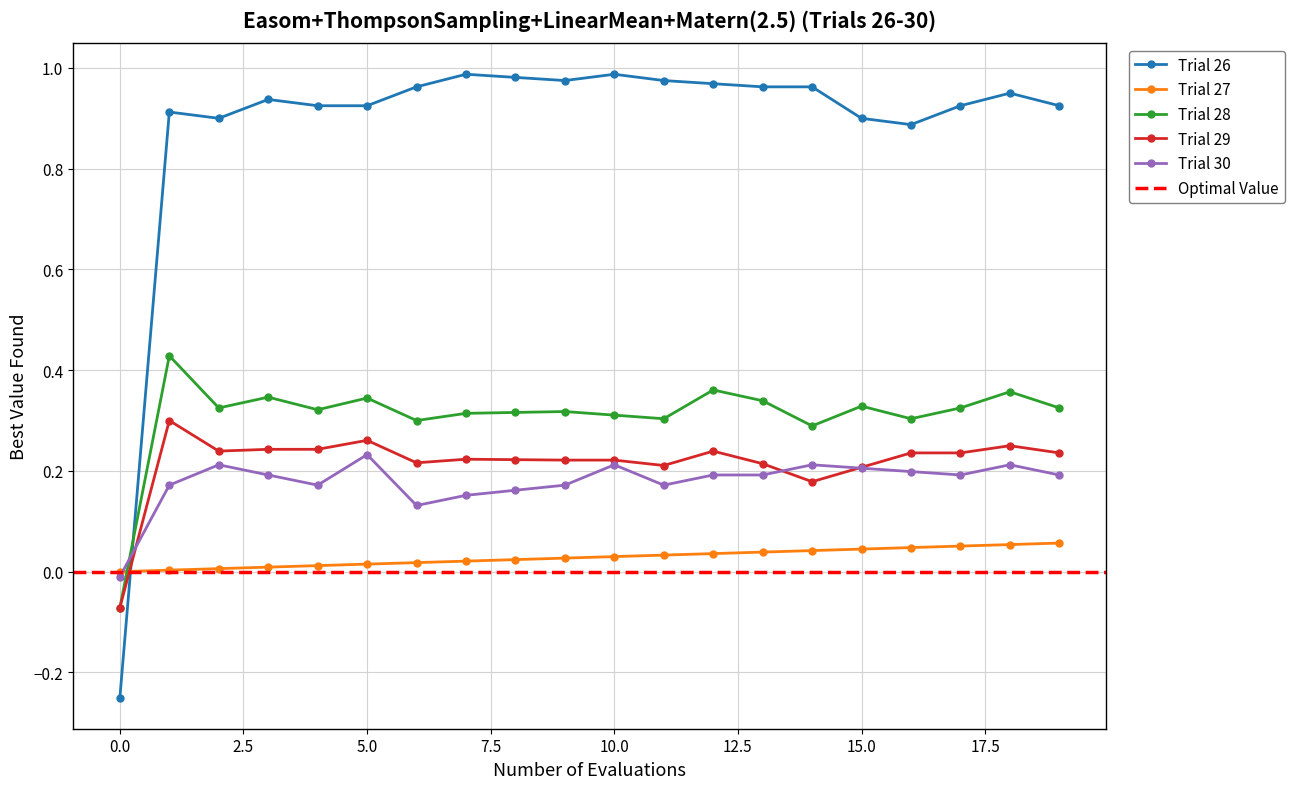

What is the difference between the highest and lowest values at 4?

0.9